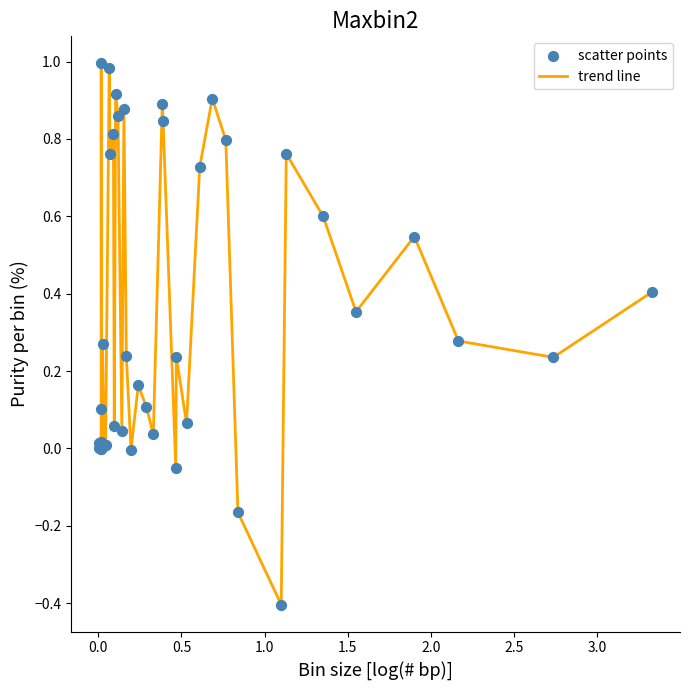

What is the difference between the maximum and minimum values?

1.4